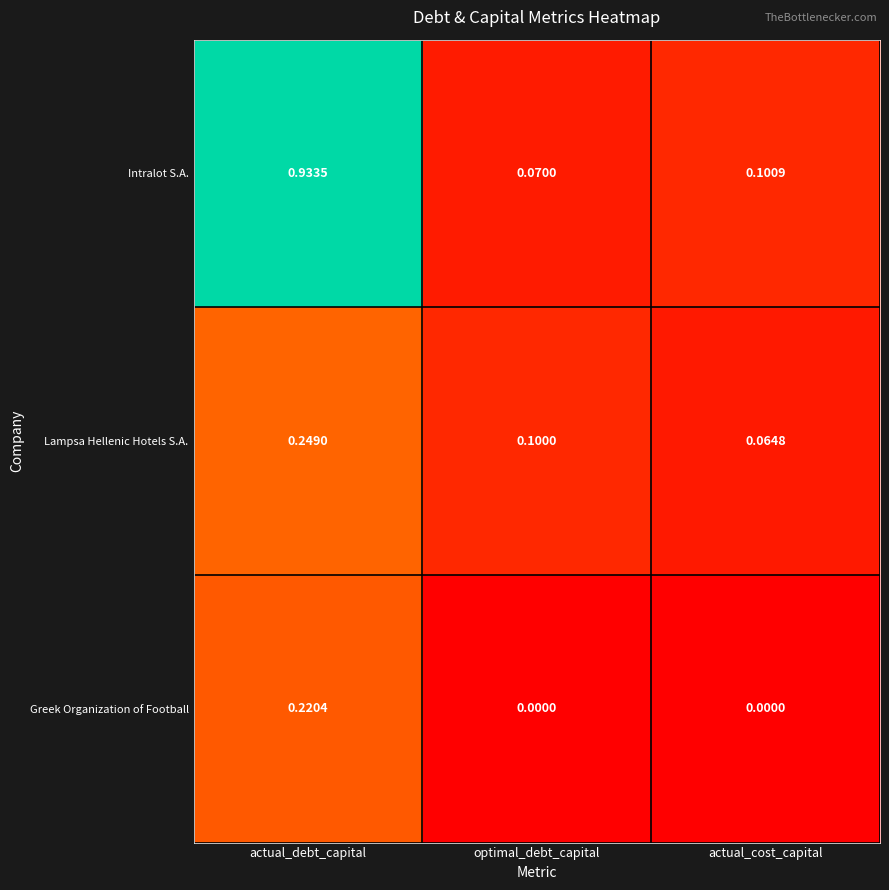

At which category is the sum across all series the highest?

actual_debt_capital